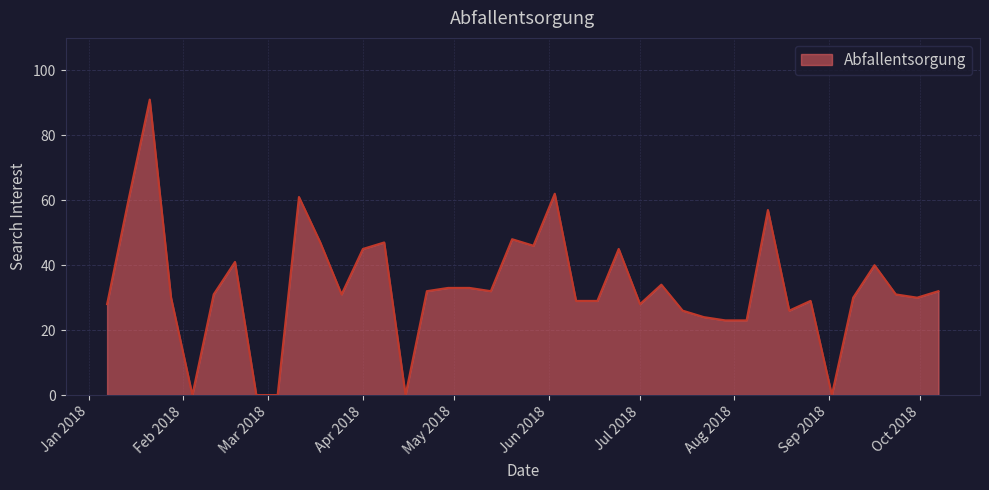

Does the chart have visible grid lines?

Yes